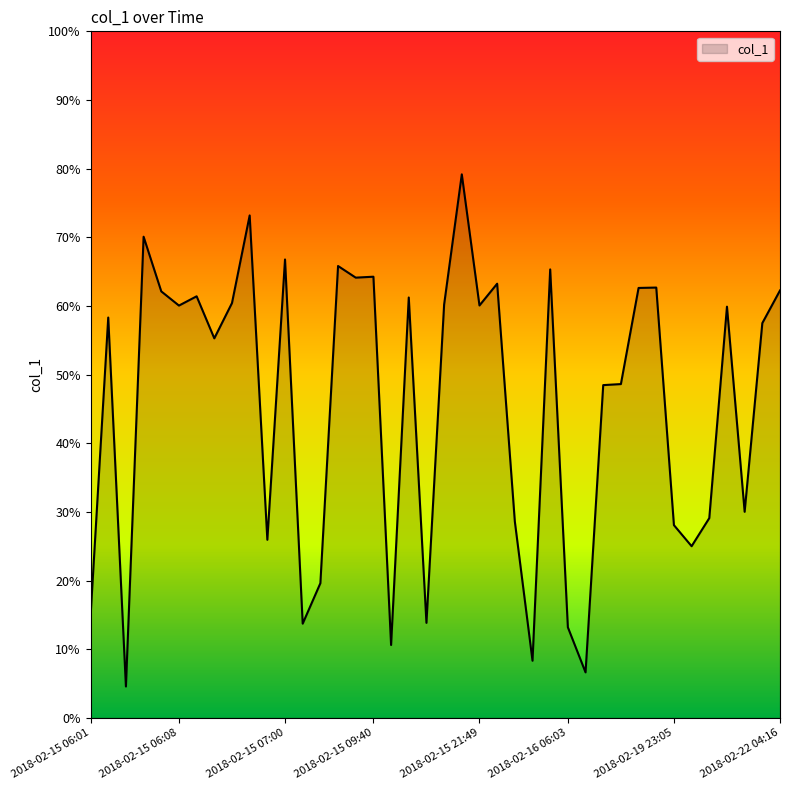

What is the minimum value shown in the chart?

4.6